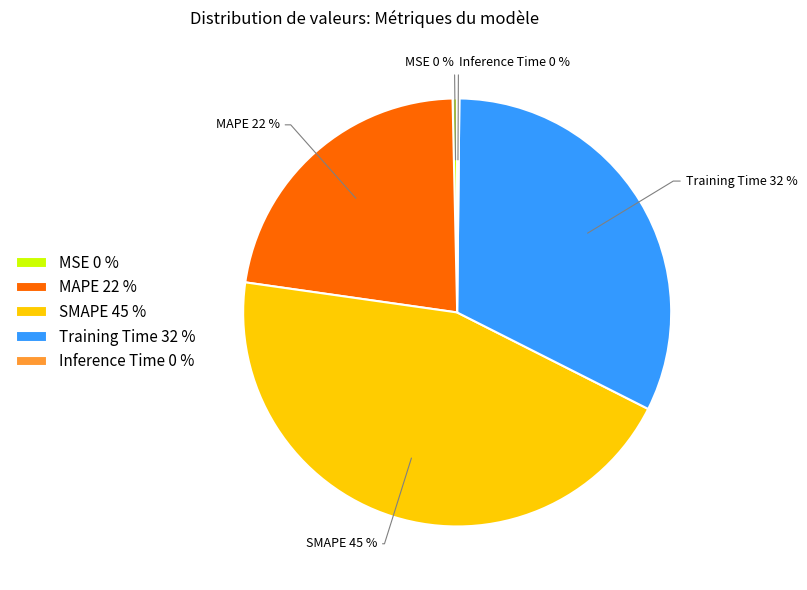

To the nearest percent, what is the average slice percentage?

20%